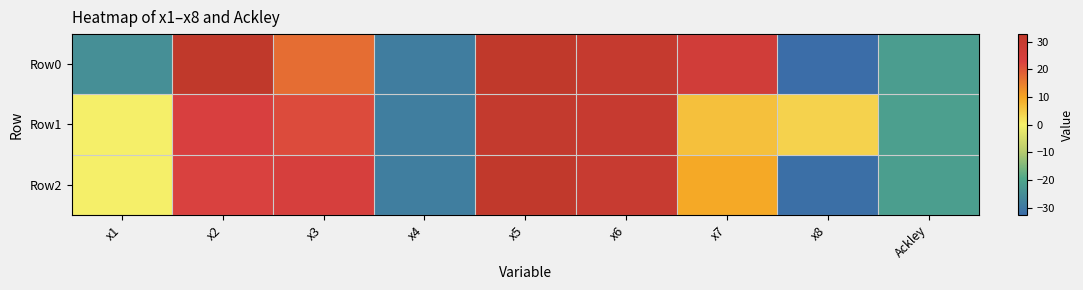

Reading left to right, transcribe all the data shown in this chart.

Row0: x1=-24.7	x2=32.7	x3=17.0	x4=-28.9	x5=32.7	x6=30.6	x7=26.0	x8=-32.6	Ackley=-21.7
Row1: x1=0.2	x2=22.8	x3=21.4	x4=-28.5	x5=31.0	x6=30.0	x7=6.4	x8=4.1	Ackley=-21.3
Row2: x1=0.2	x2=22.5	x3=23.9	x4=-28.7	x5=31.8	x6=29.8	x7=9.2	x8=-31.9	Ackley=-21.5